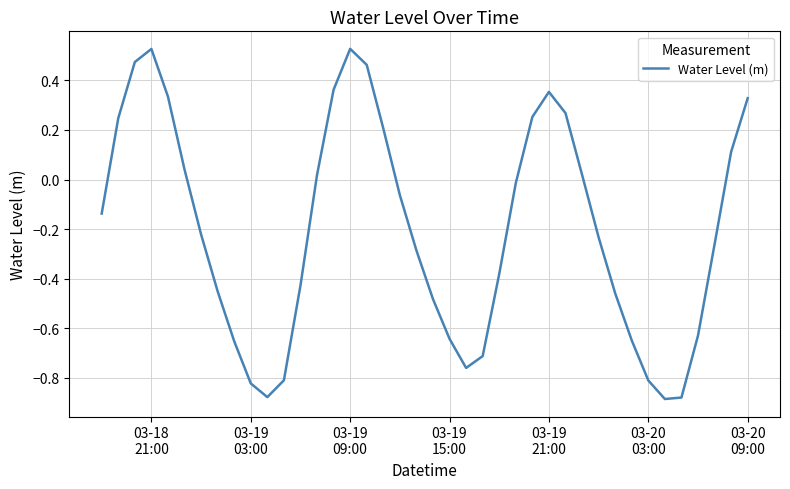

Reading left to right, extract all data points from this chart.

-0.1	0.2	0.5	0.5	0.3	0.0	-0.2	-0.5	-0.7	-0.8	-0.9	-0.8	-0.4	0.0	0.4	0.5	0.5	0.2	-0.1	-0.3	-0.5	-0.6	-0.8	-0.7	-0.4	-0.0	0.3	0.4	0.3	0.0	-0.2	-0.5	-0.6	-0.8	-0.9	-0.9	-0.6	-0.3	0.1	0.3